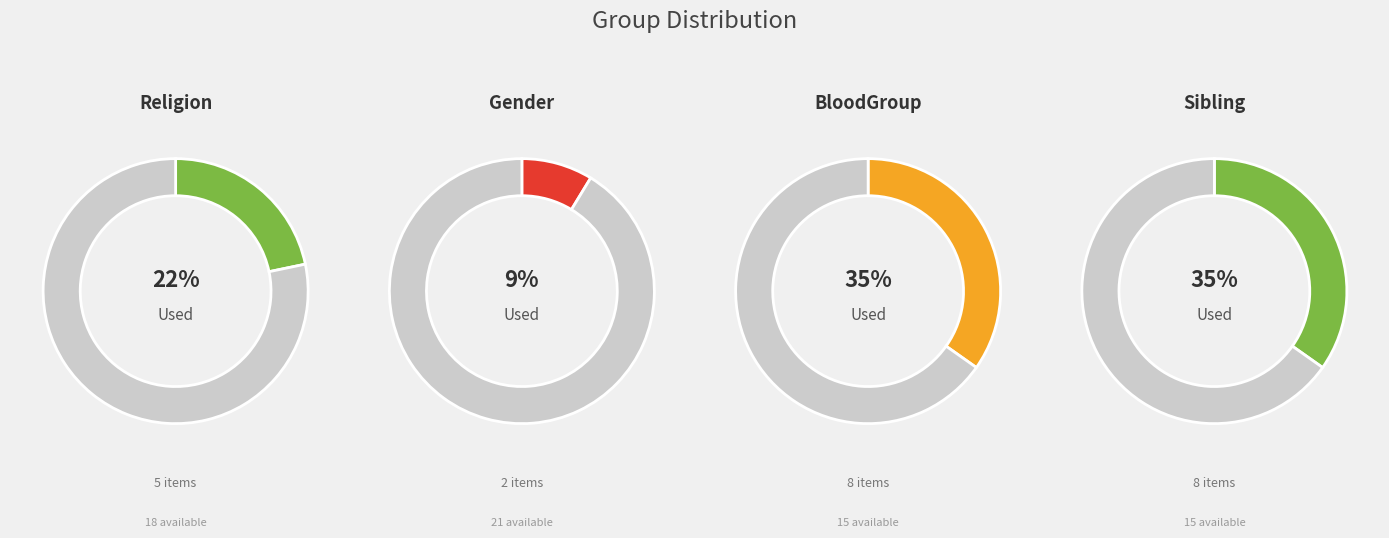

Is it true that Religion is 36% of the pie?

False